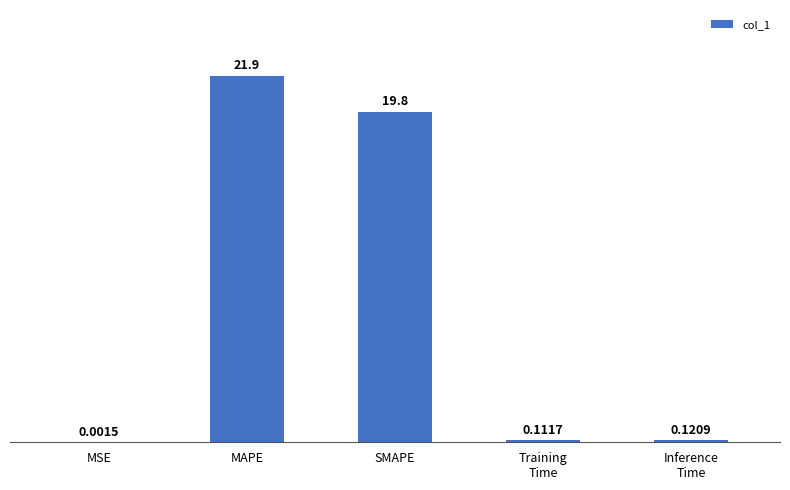

What is the sum of all values?

42.0